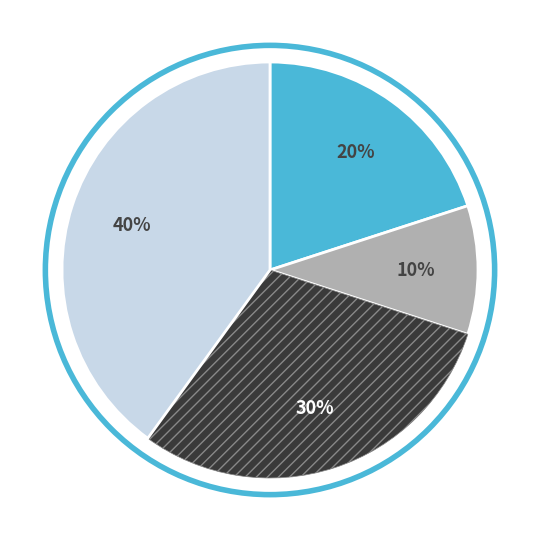

To the nearest percent, what is the difference between the largest and smallest slice percentages?

30%